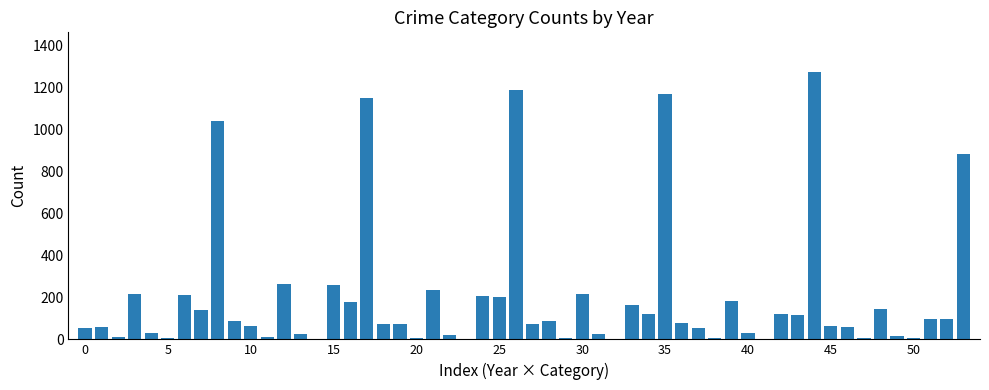

What is the sum of all values?

10933